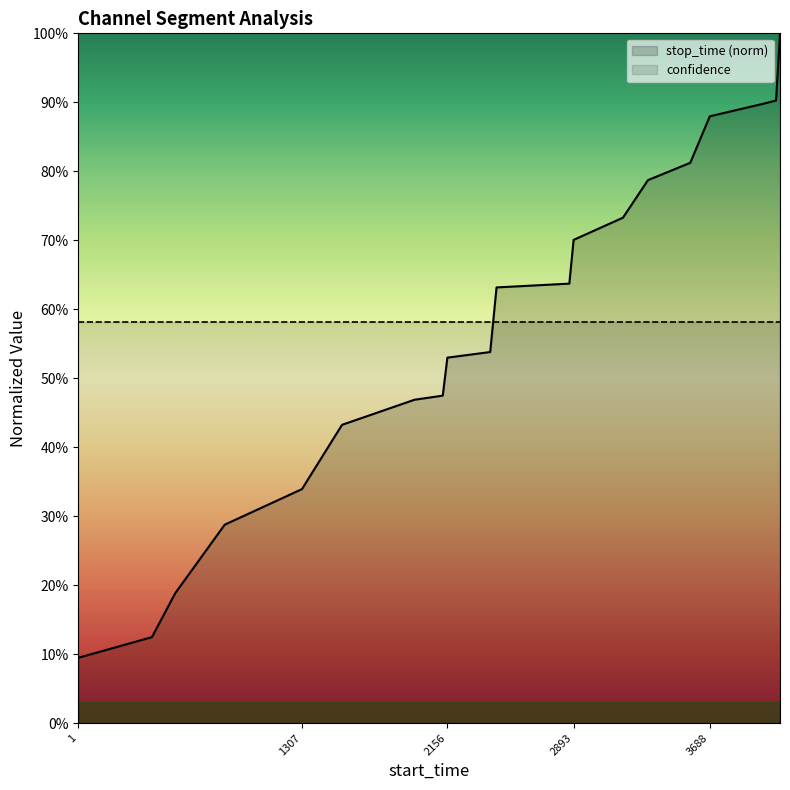

The chart shows a value of 0.9 at 3994. True or false?

True